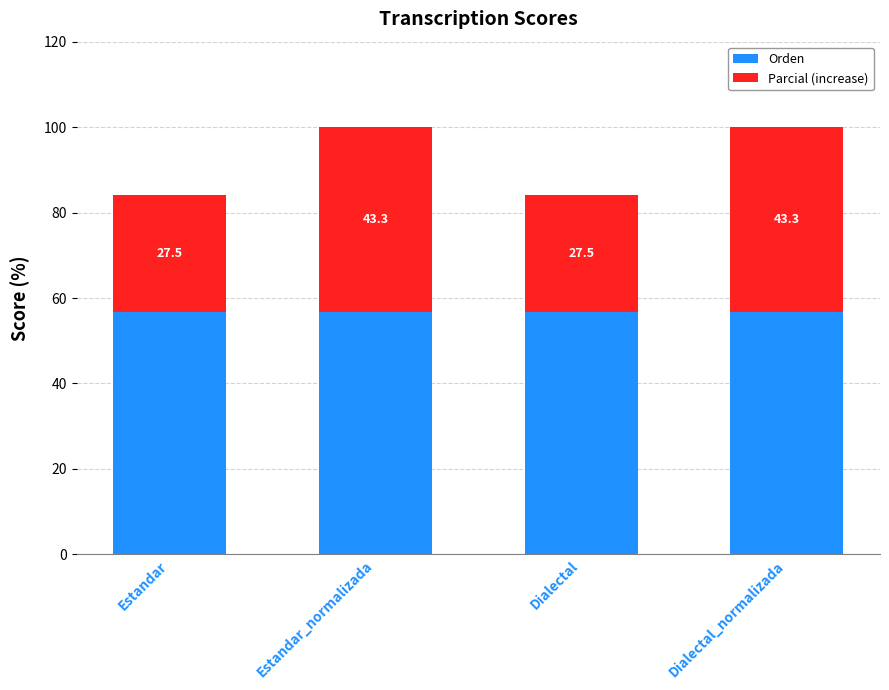

The Orden series shows 56.7 at Estandar_normalizada. True or false?

True